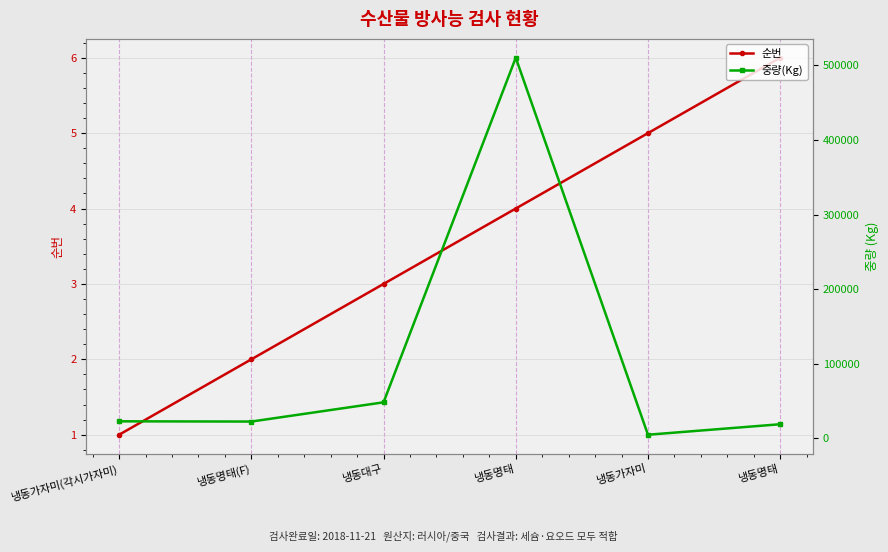

What is the difference between the maximum and minimum values in the 순번 series?

5